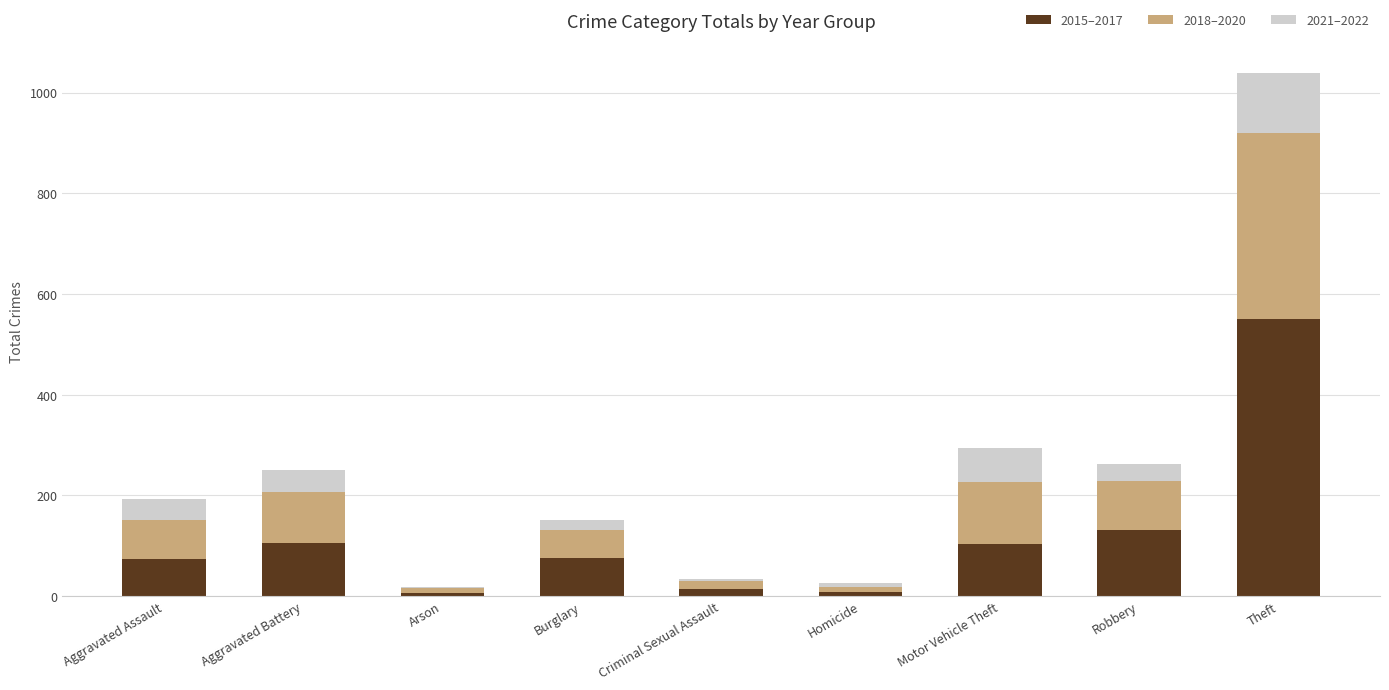

At which label does 2015–2017 first exceed 76?

Aggravated Battery